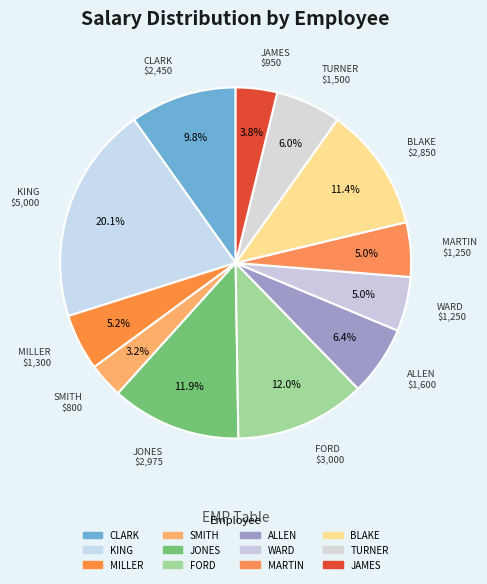

What percentage is the MILLER slice, to the nearest percent?

5%